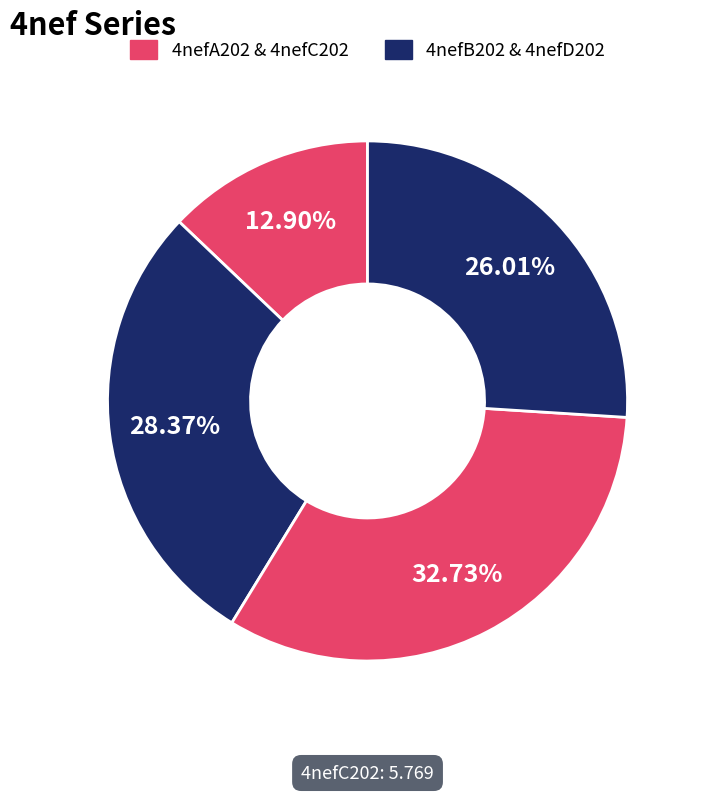

Count the number of slices in the pie.

4